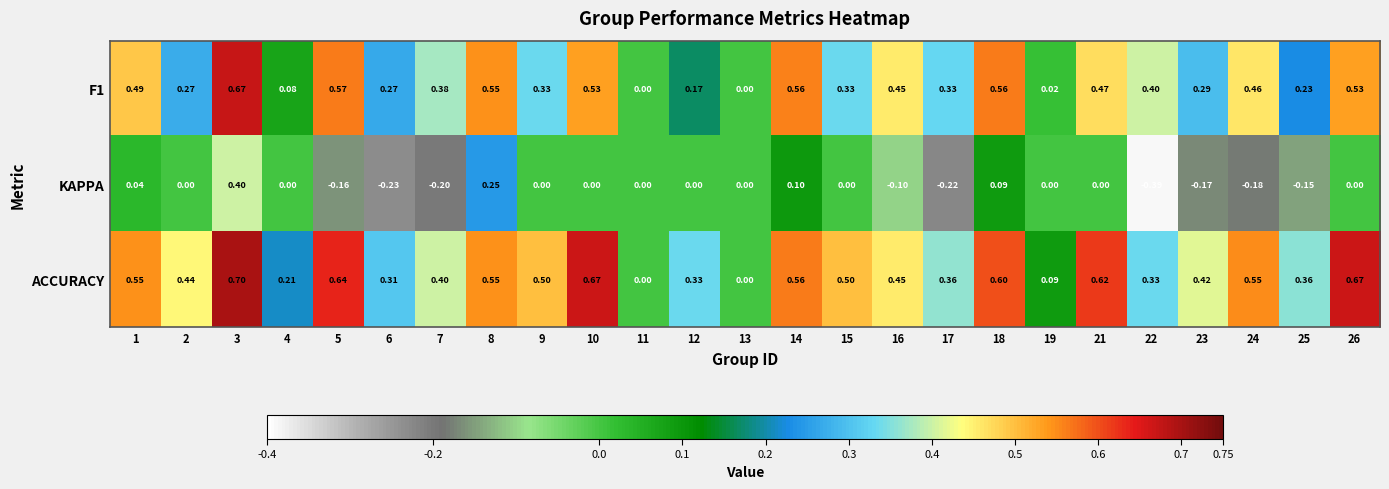

Which series has the widest spread of values?

KAPPA